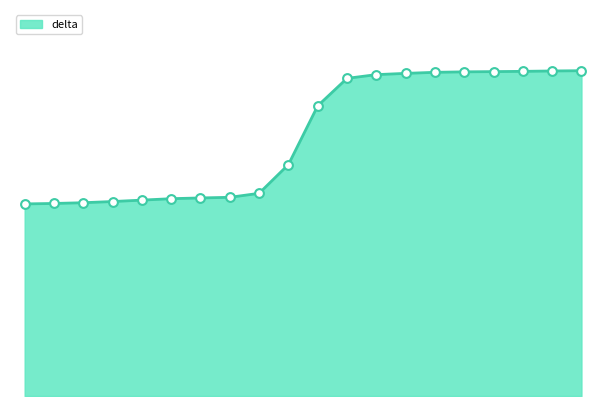

Does the chart have visible grid lines?

No